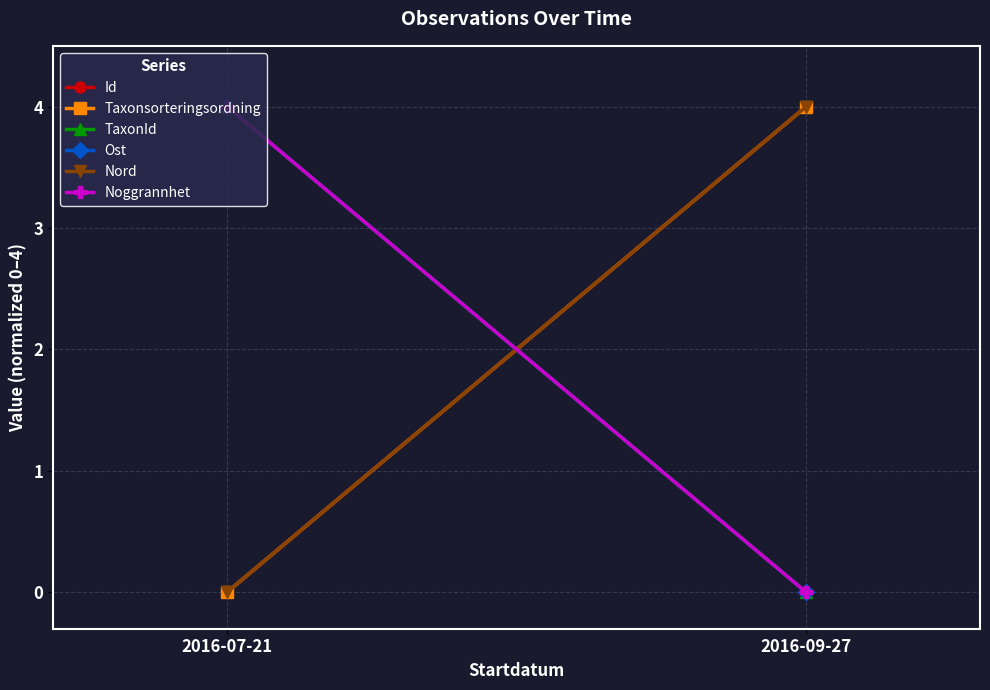

Count the number of categories in the chart.

2